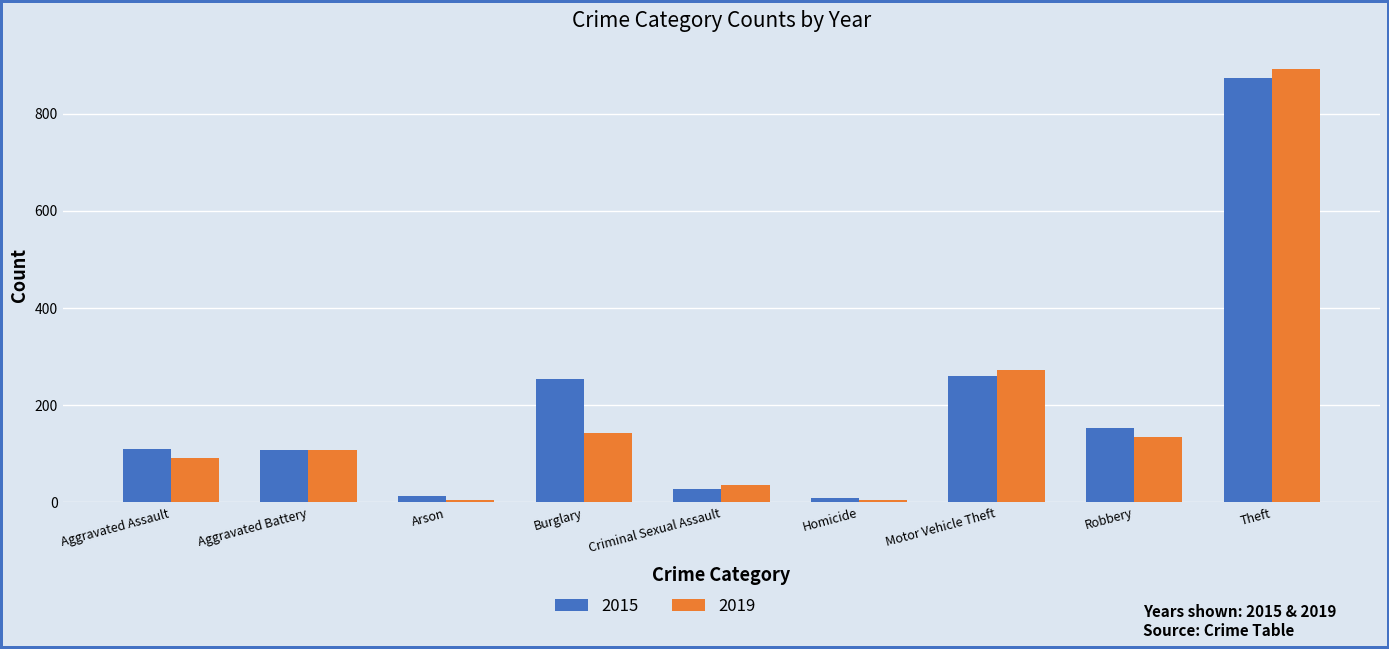

What is the sum of all 2019 values?

1687